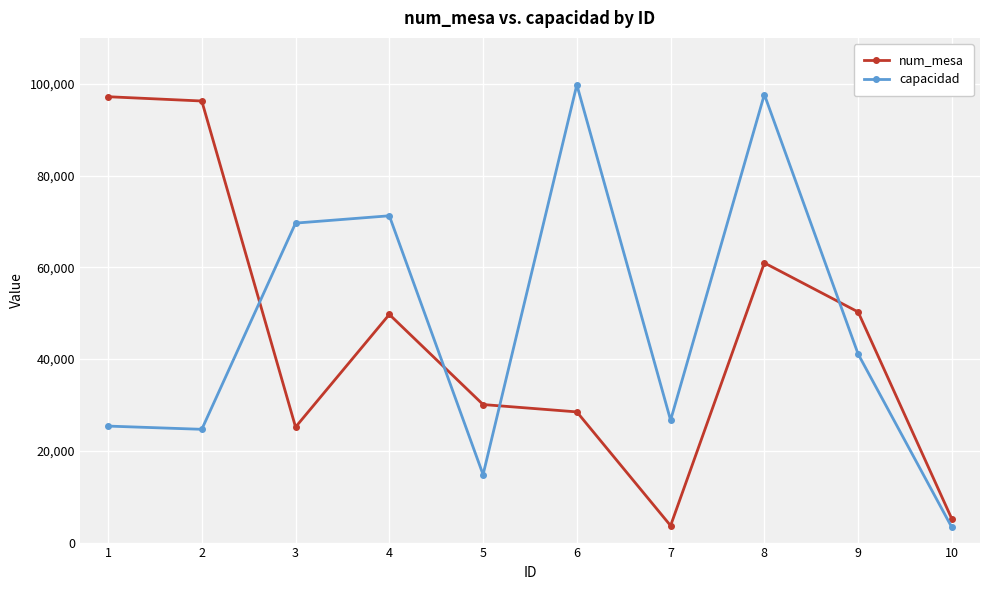

Which category has the lowest value in the capacidad series?

10